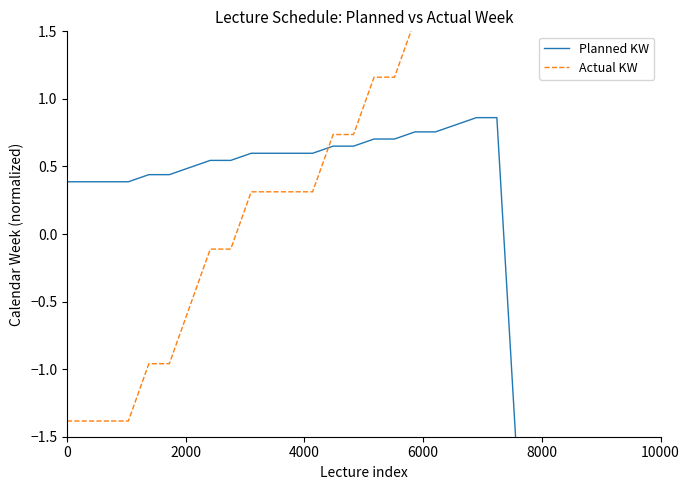

How many distinct data groups are displayed?

2